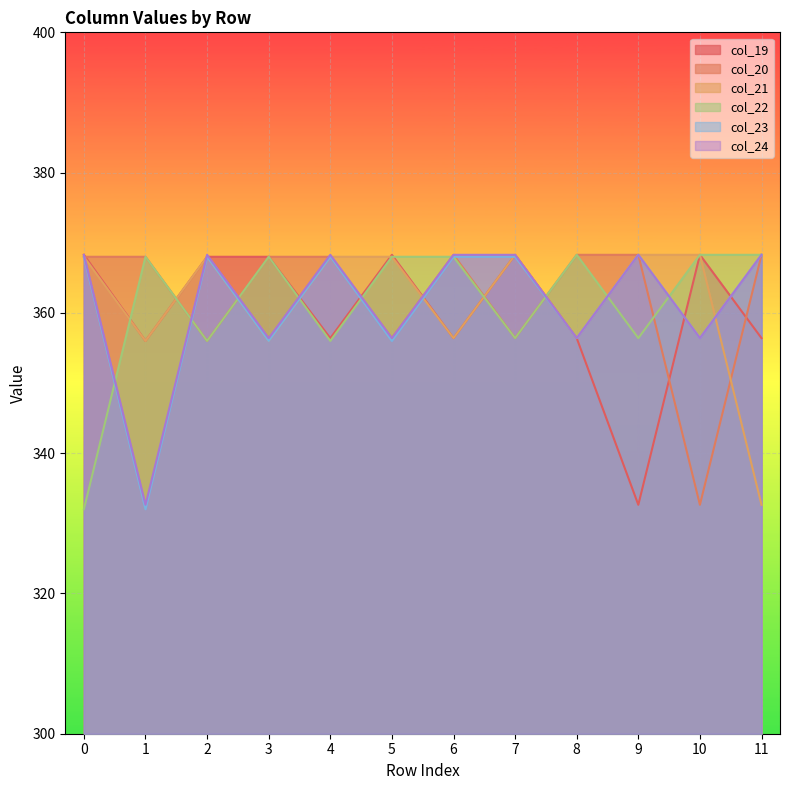

Does the chart display data point markers on the line(s)?

No